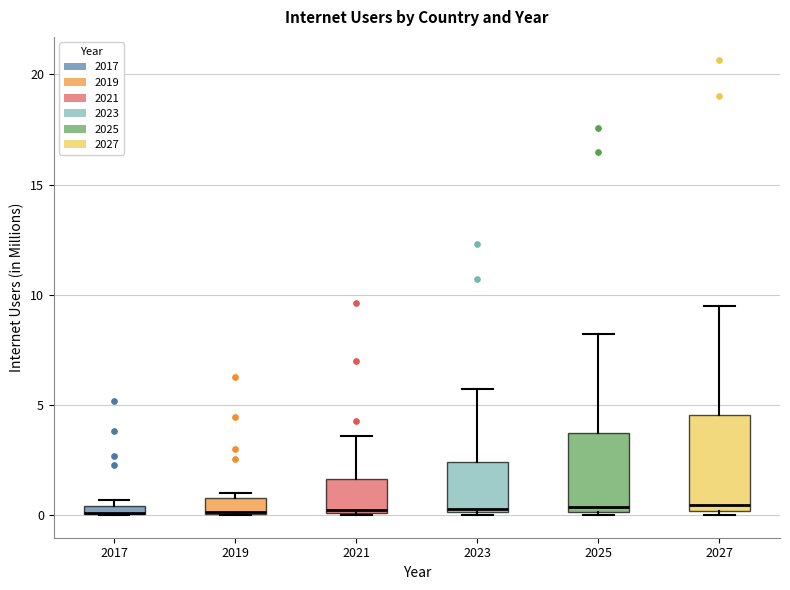

Where is the upper edge of the box at x = 2023 on the y-axis? The values are not printed on the chart, so give them approximately, as read against the axis.

2.5